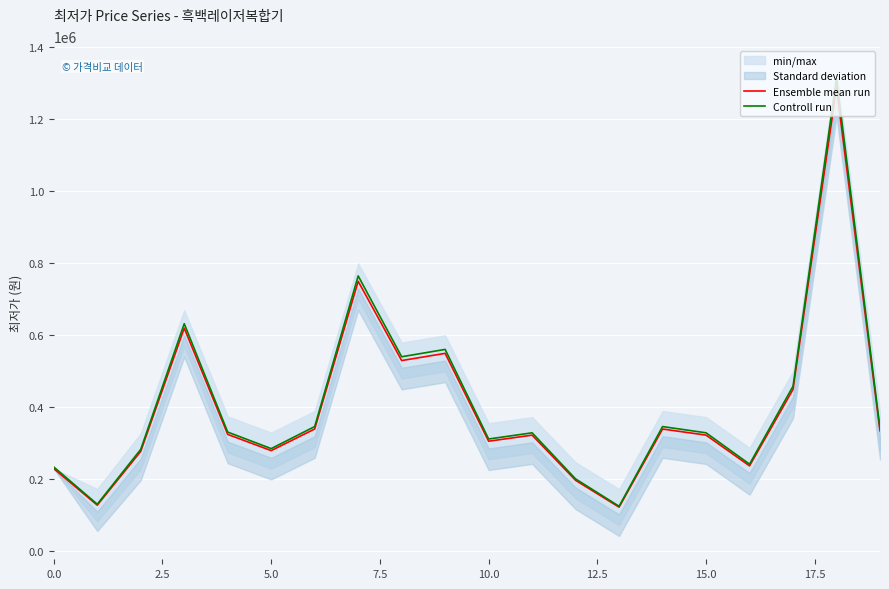

True or false: Controll run has more than 0 interior local peaks.

True